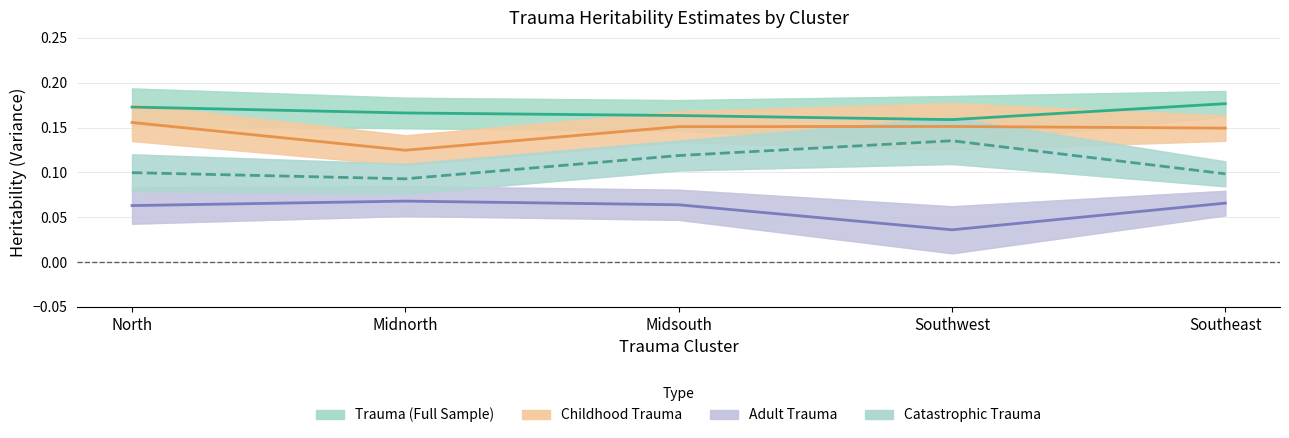

The Trauma (Full Sample) series shows 0.1 at Midnorth. True or false?

False